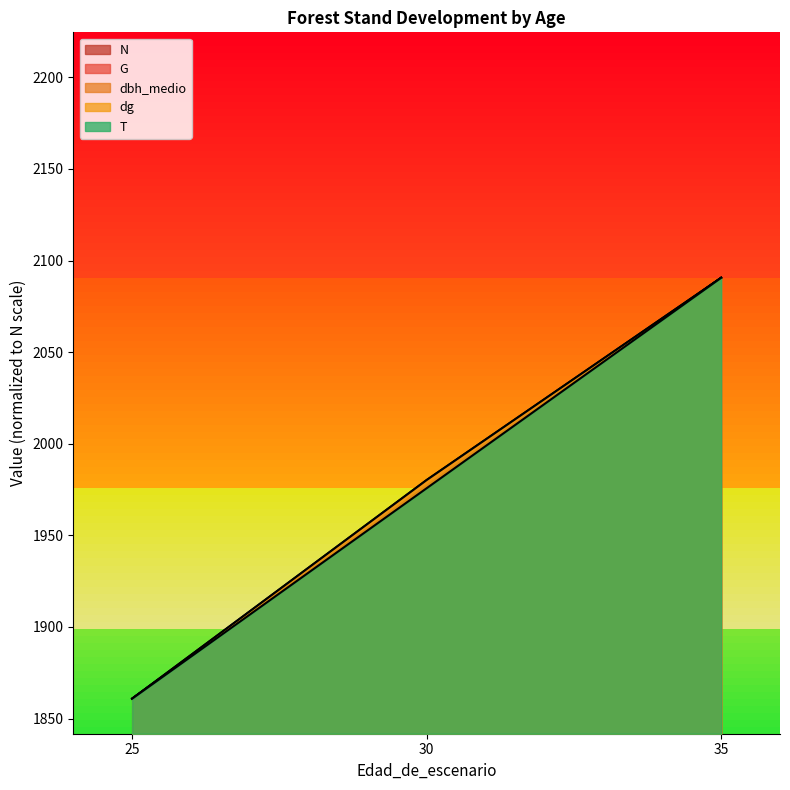

At which label does dg reach its minimum?

25